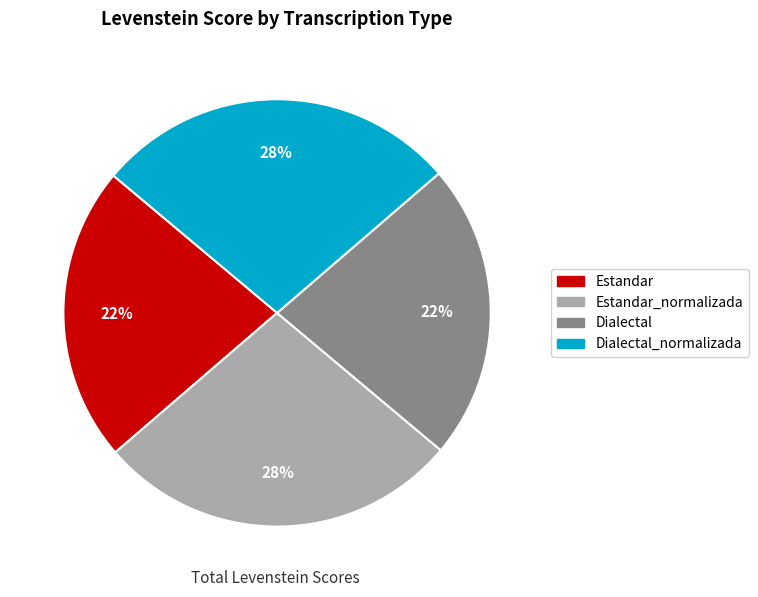

To the nearest percent, what is the average slice percentage?

25%